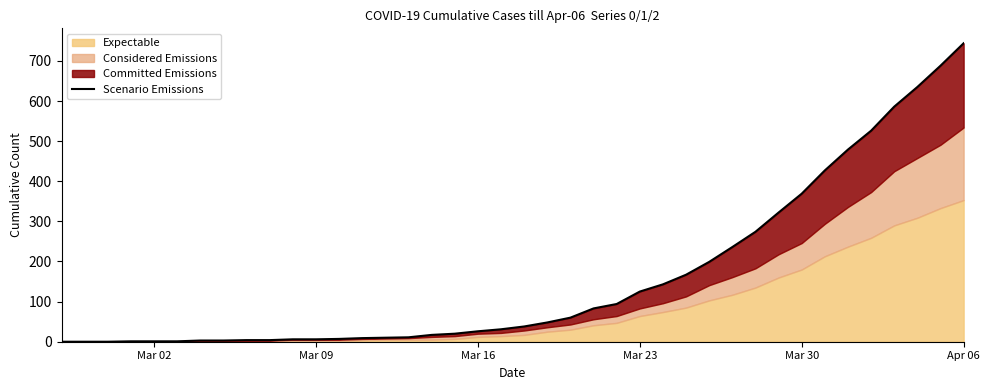

Does the chart display data point markers on the line(s)?

No